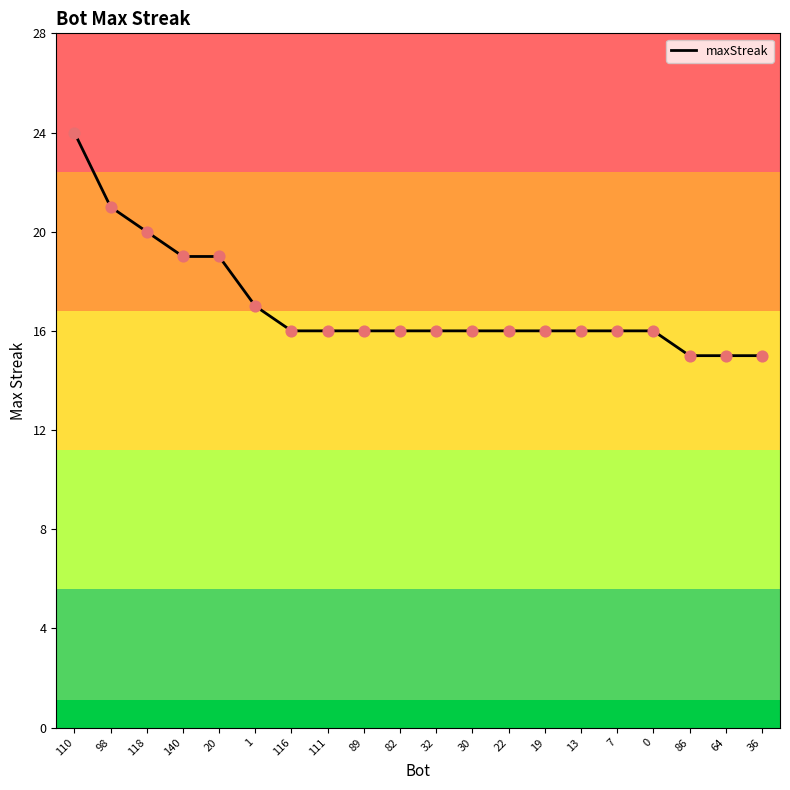

Between 82 and 64, which is larger?

82